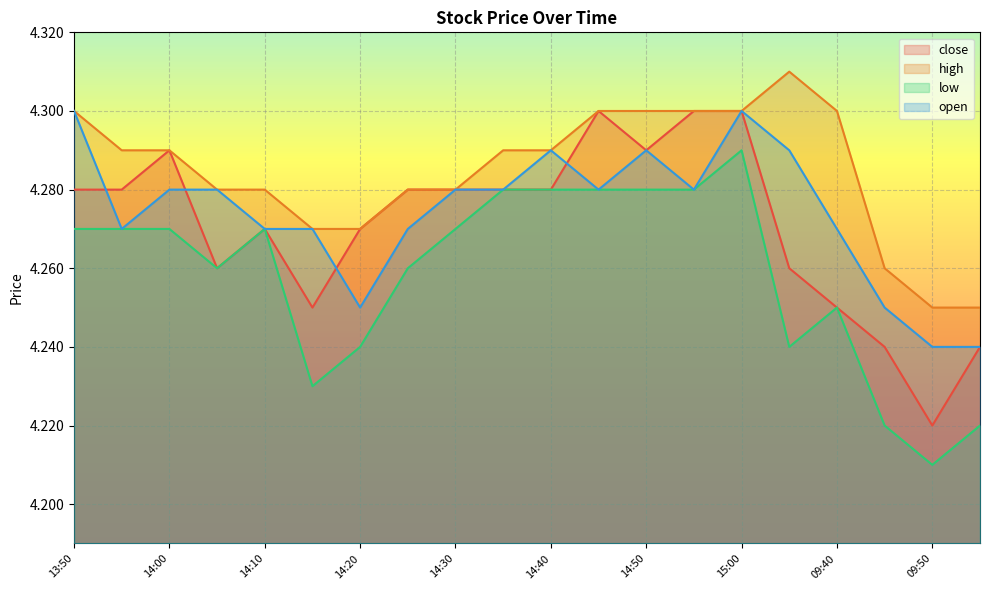

Reading left to right, transcribe all the data shown in this chart.

close: 13:50=4.3	13:55=4.3	14:00=4.3	14:05=4.3	14:10=4.3	14:15=4.2	14:20=4.3	14:25=4.3	14:30=4.3	14:35=4.3	14:40=4.3	14:45=4.3	14:50=4.3	14:55=4.3	15:00=4.3	09:35=4.3	09:40=4.2	09:45=4.2	09:50=4.2	09:55=4.2
high: 13:50=4.3	13:55=4.3	14:00=4.3	14:05=4.3	14:10=4.3	14:15=4.3	14:20=4.3	14:25=4.3	14:30=4.3	14:35=4.3	14:40=4.3	14:45=4.3	14:50=4.3	14:55=4.3	15:00=4.3	09:35=4.3	09:40=4.3	09:45=4.3	09:50=4.2	09:55=4.2
low: 13:50=4.3	13:55=4.3	14:00=4.3	14:05=4.3	14:10=4.3	14:15=4.2	14:20=4.2	14:25=4.3	14:30=4.3	14:35=4.3	14:40=4.3	14:45=4.3	14:50=4.3	14:55=4.3	15:00=4.3	09:35=4.2	09:40=4.2	09:45=4.2	09:50=4.2	09:55=4.2
open: 13:50=4.3	13:55=4.3	14:00=4.3	14:05=4.3	14:10=4.3	14:15=4.3	14:20=4.2	14:25=4.3	14:30=4.3	14:35=4.3	14:40=4.3	14:45=4.3	14:50=4.3	14:55=4.3	15:00=4.3	09:35=4.3	09:40=4.3	09:45=4.2	09:50=4.2	09:55=4.2